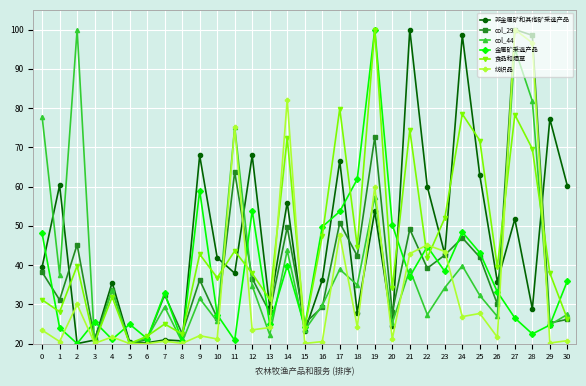

At which category does 金属矿采选产品 reach its first local valley?

2